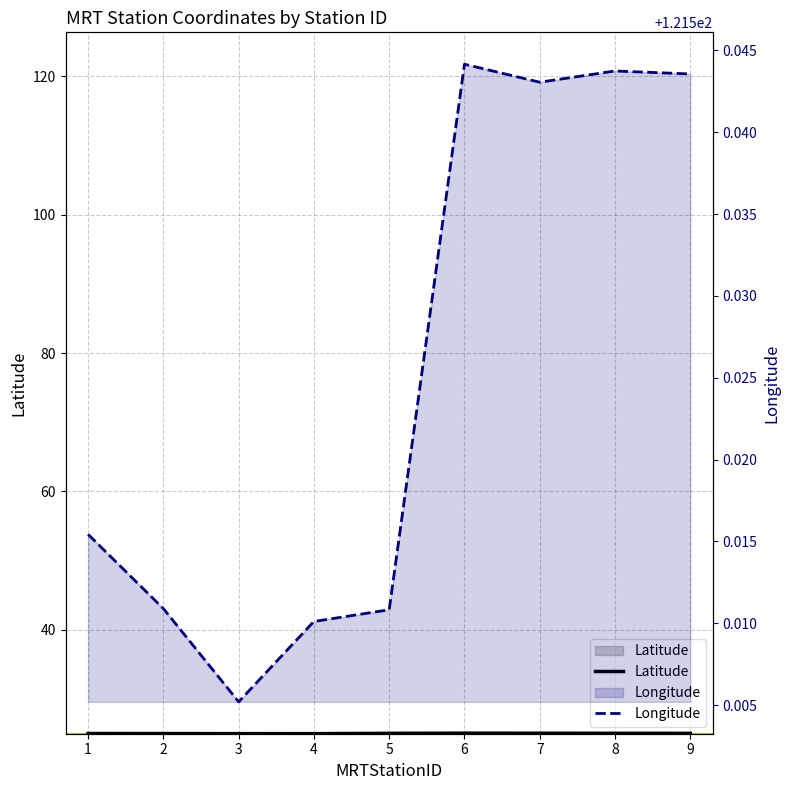

What are all the series names shown in the legend?

Longitude, Latitude